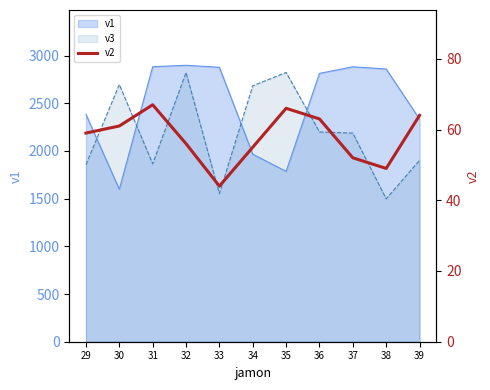

Where is the first local maximum?

31